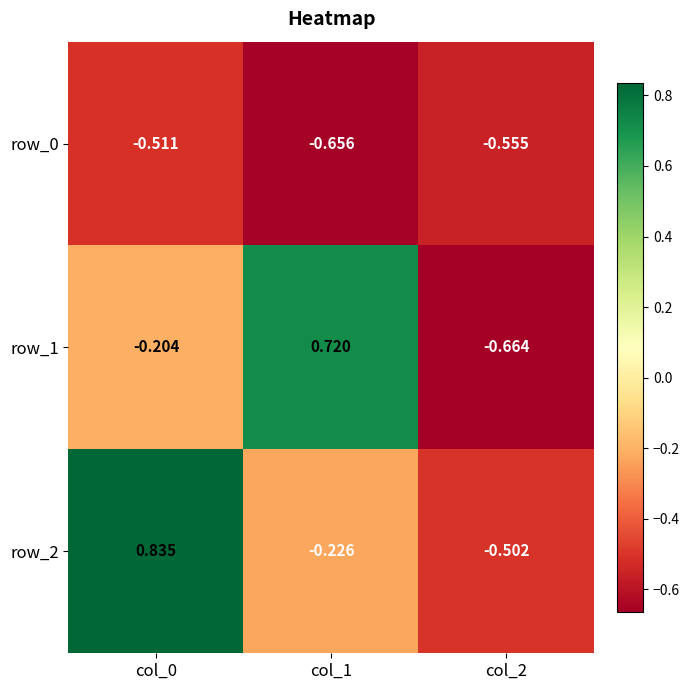

Is the value of row_1 at col_2 greater than the value of row_0 at col_1?

No